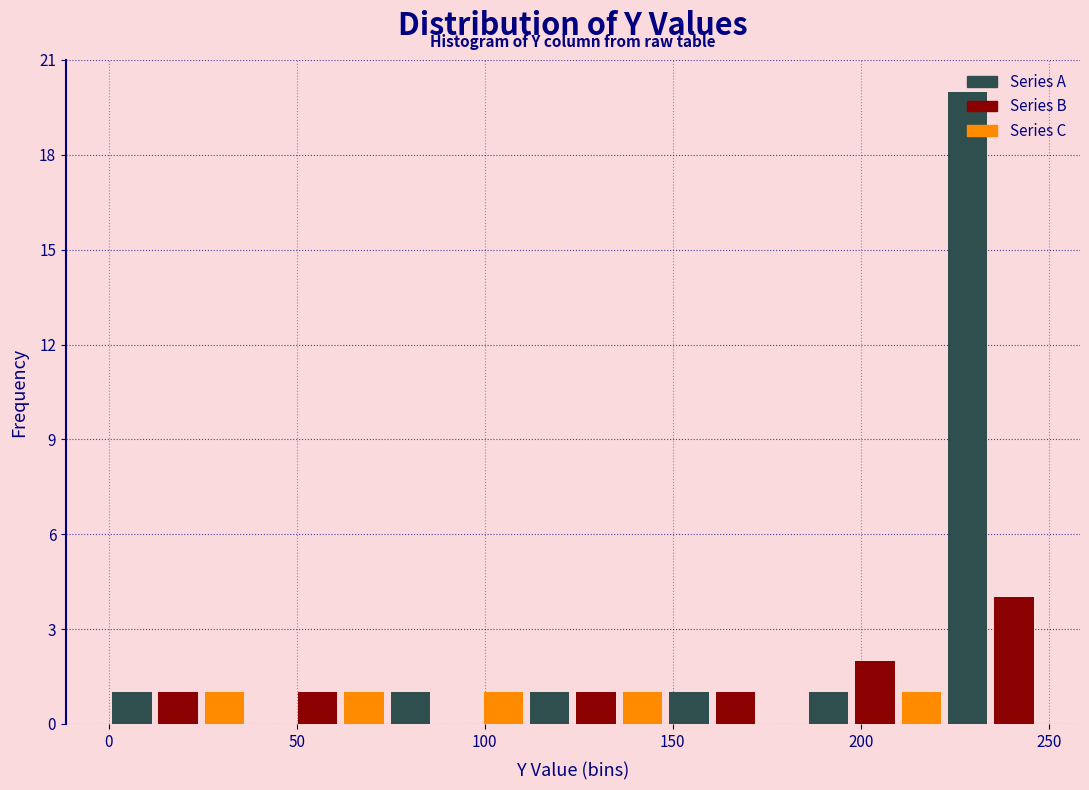

Read against the x-axis, roughly where is the centre of the tallest bar?

230